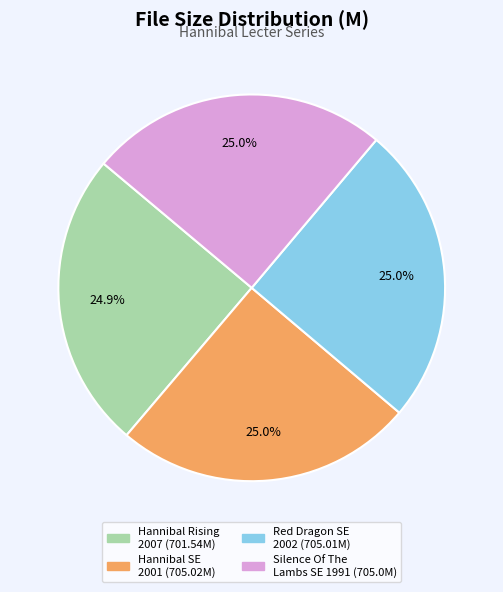

Is it true that Hannibal SE 2001 is 35% of the pie?

False